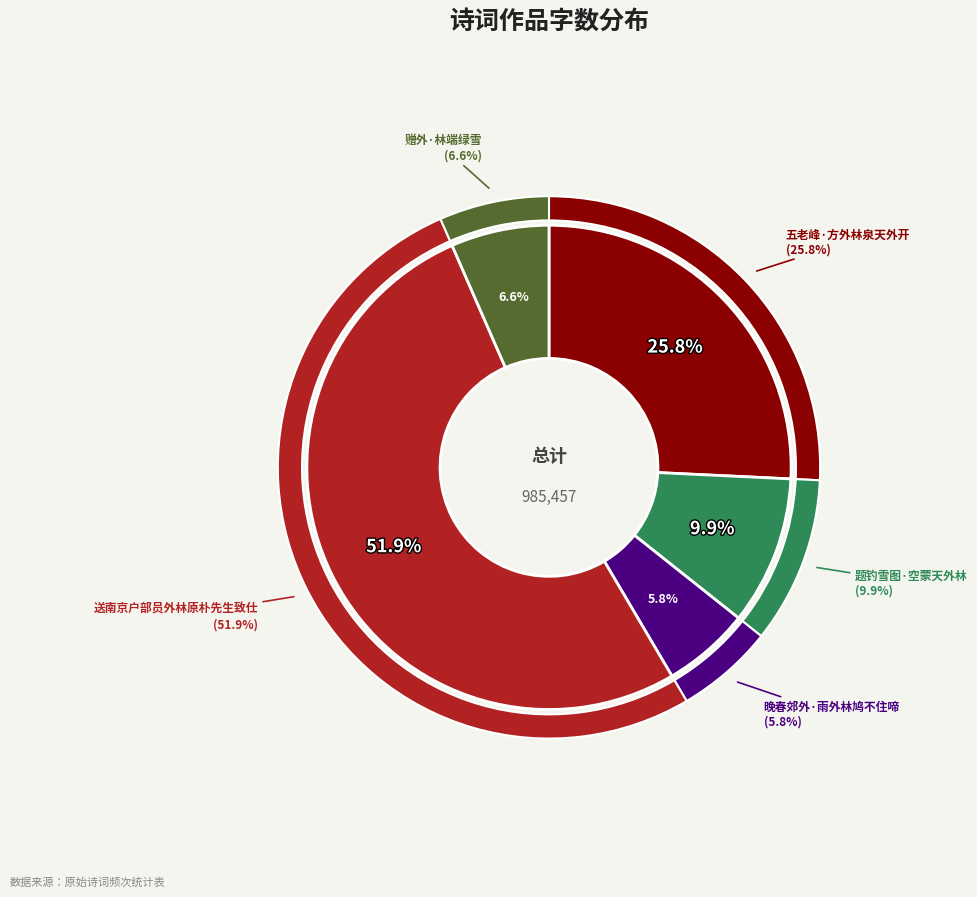

Count the number of slices in the pie.

5